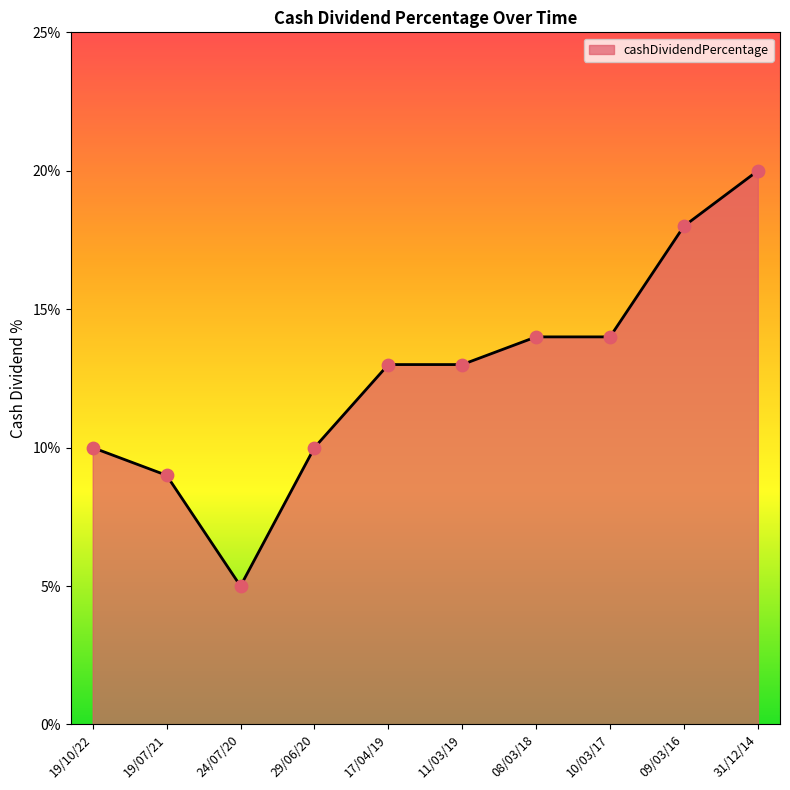

Which has a higher value, 08/03/18 or 11/03/19?

08/03/18